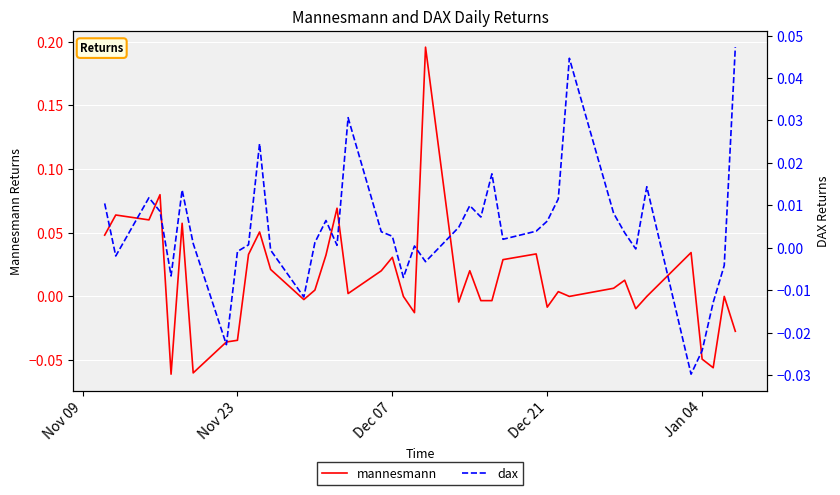

What is the total value across all series at Jan 04?

-0.1